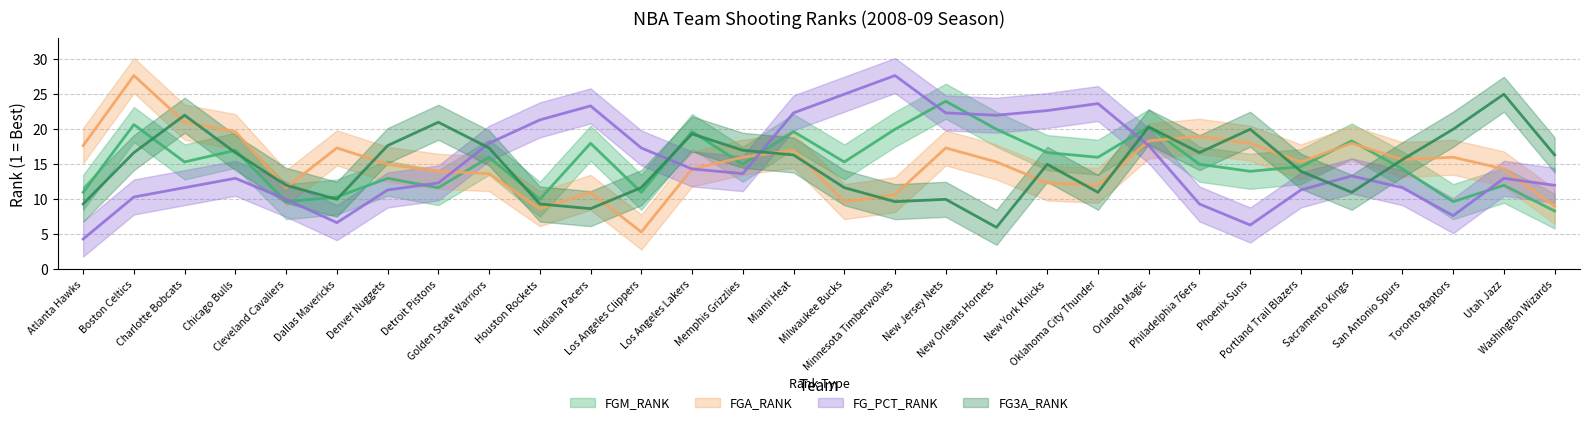

What is the maximum value shown in the chart?

30